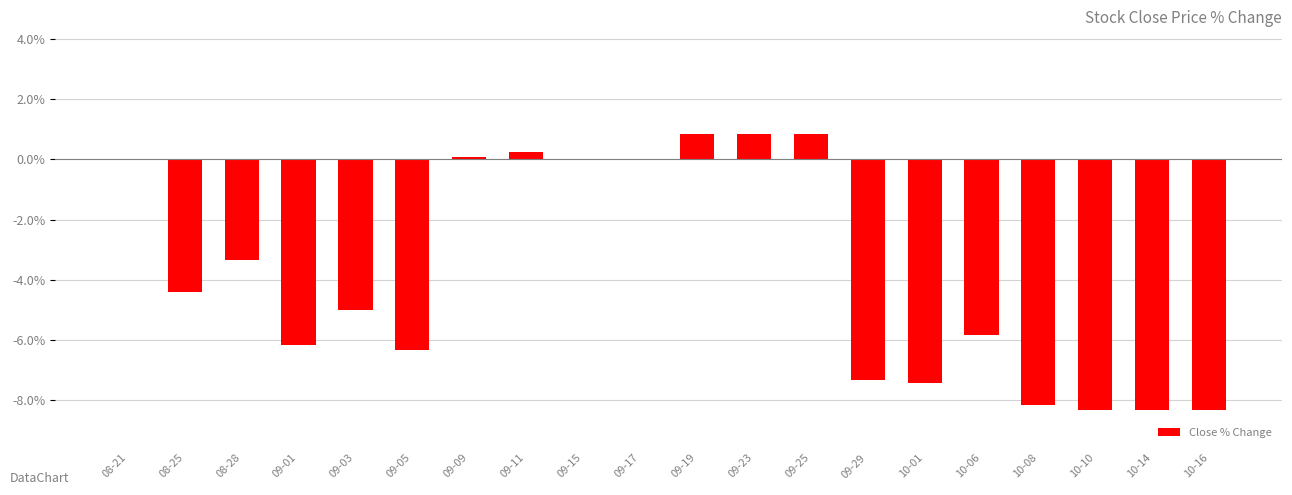

Where is the data nearest to the value -3?

08-28